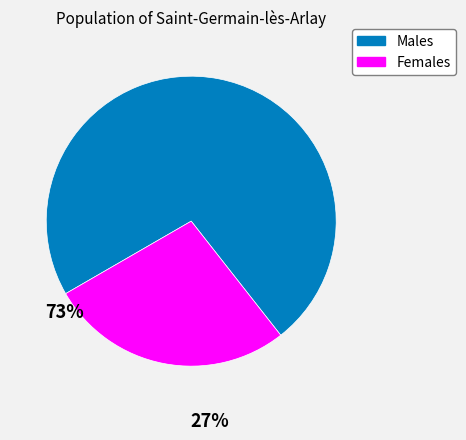

Is there any slice that represents more than half of the pie?

Yes